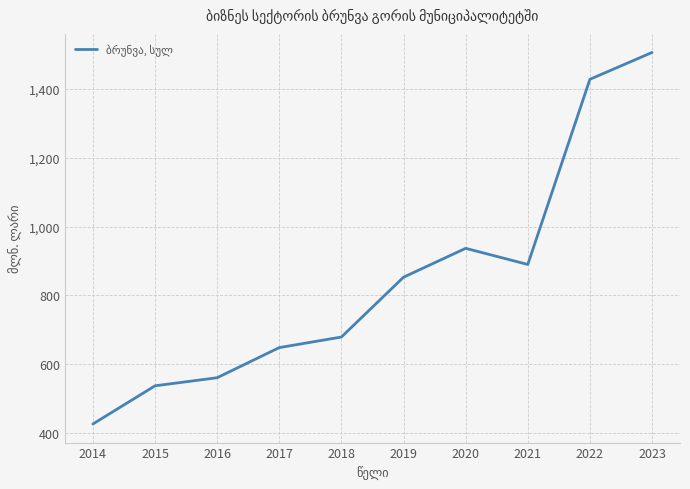

Between 2016 and 2022, which is larger?

2022